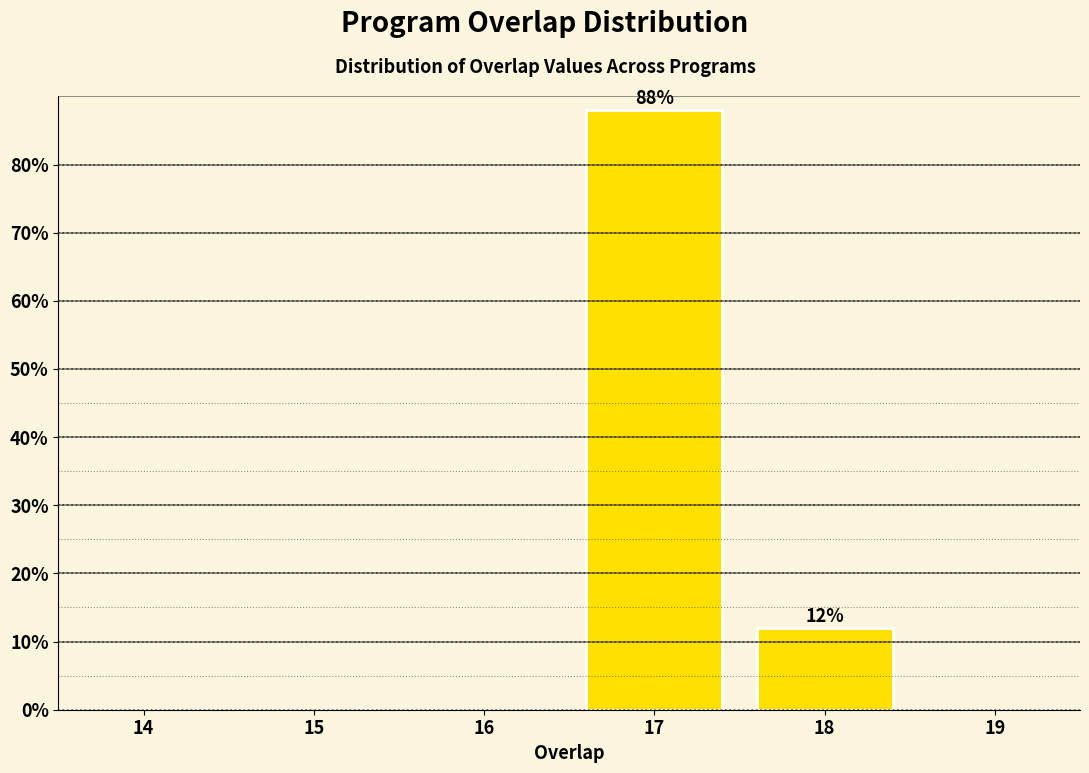

Reading left to right, what are all the values shown in this chart?

88	12